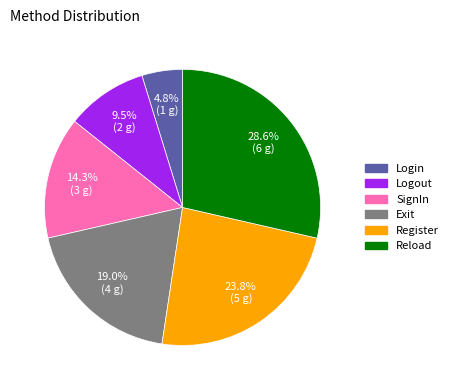

Rank the categories by value from lowest to highest.

Login, Logout, SignIn, Exit, Register, Reload